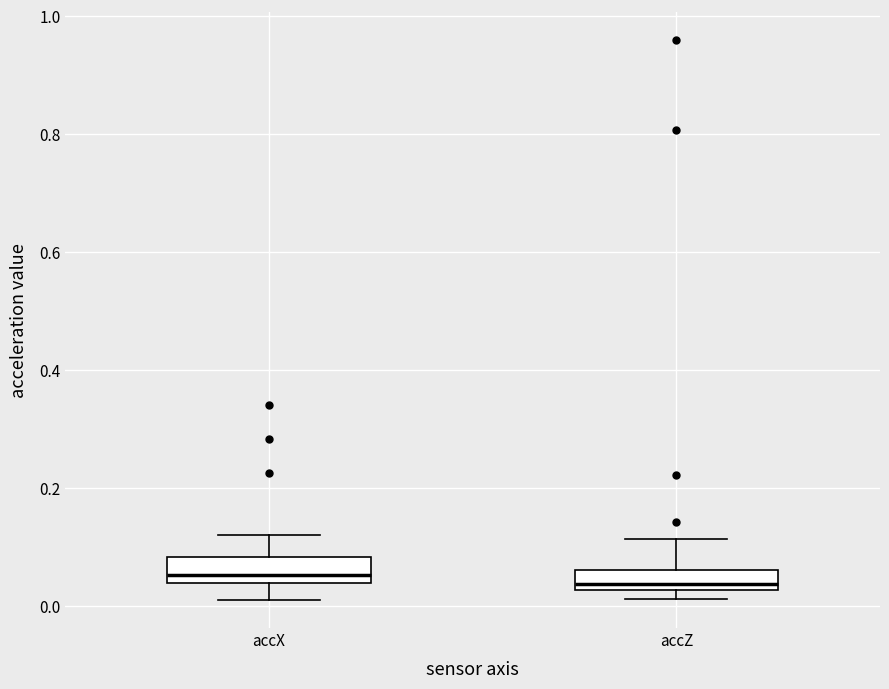

Reading left to right, read every box against the y-axis: the position of its median line, the range the box covers, and the ends of its whiskers. The values are not printed on the chart, so give them approximately, as read against the axis.

accX: median 0.06, box 0.04 to 0.08, whiskers 0.00 to 0.12
accZ: median 0.04, box 0.02 to 0.06, whiskers 0.02 (just below the box's lower edge) to 0.12